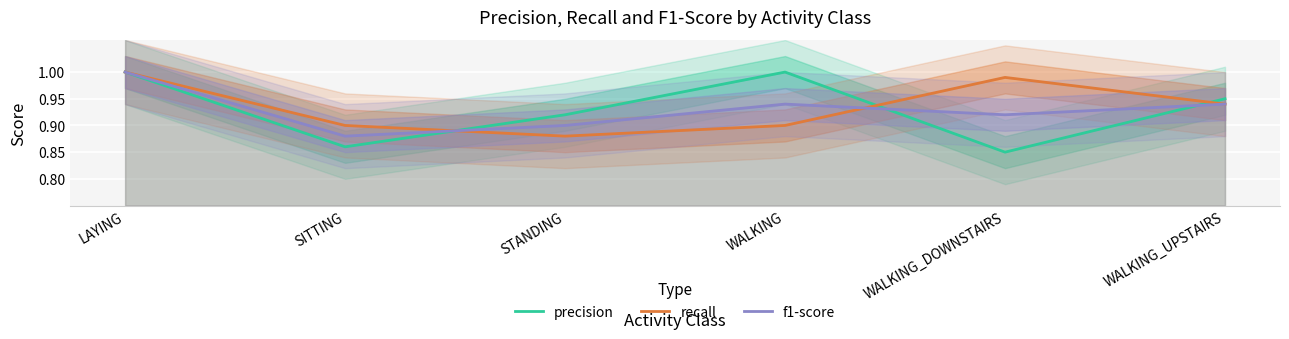

True or false: f1-score has a value of 1.7 at LAYING.

False